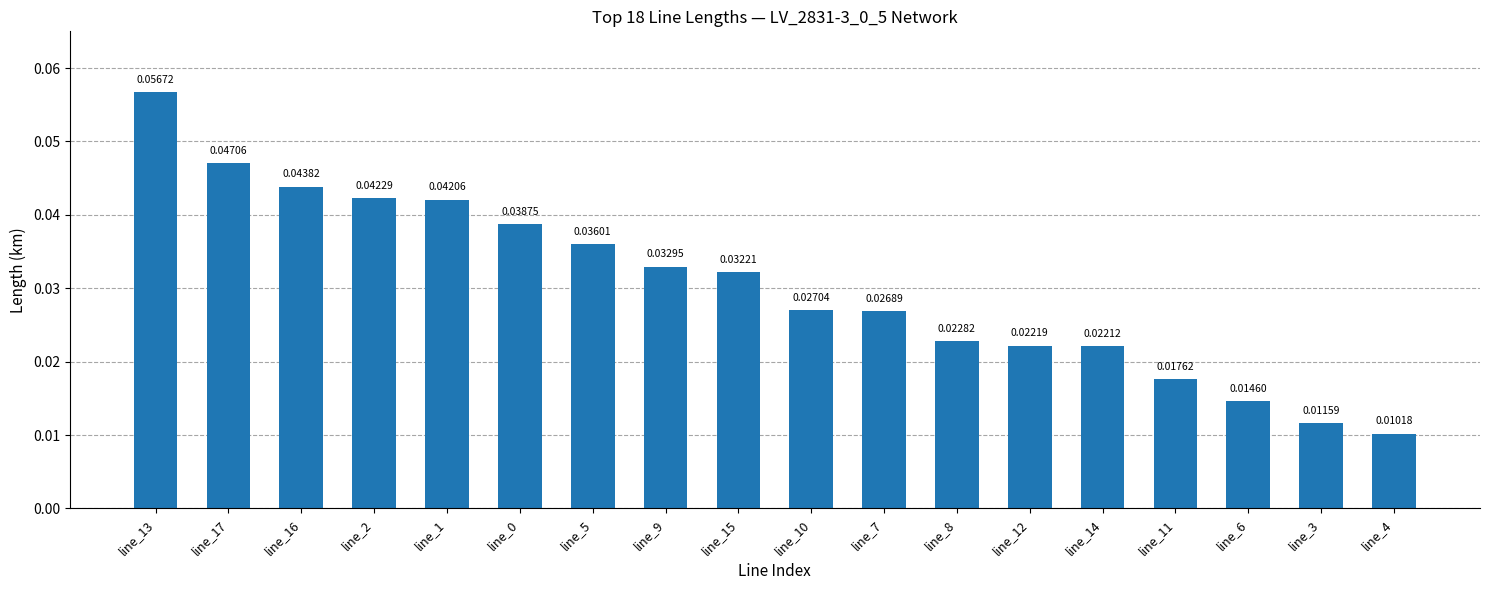

At which label is the value closest to 0?

line_4